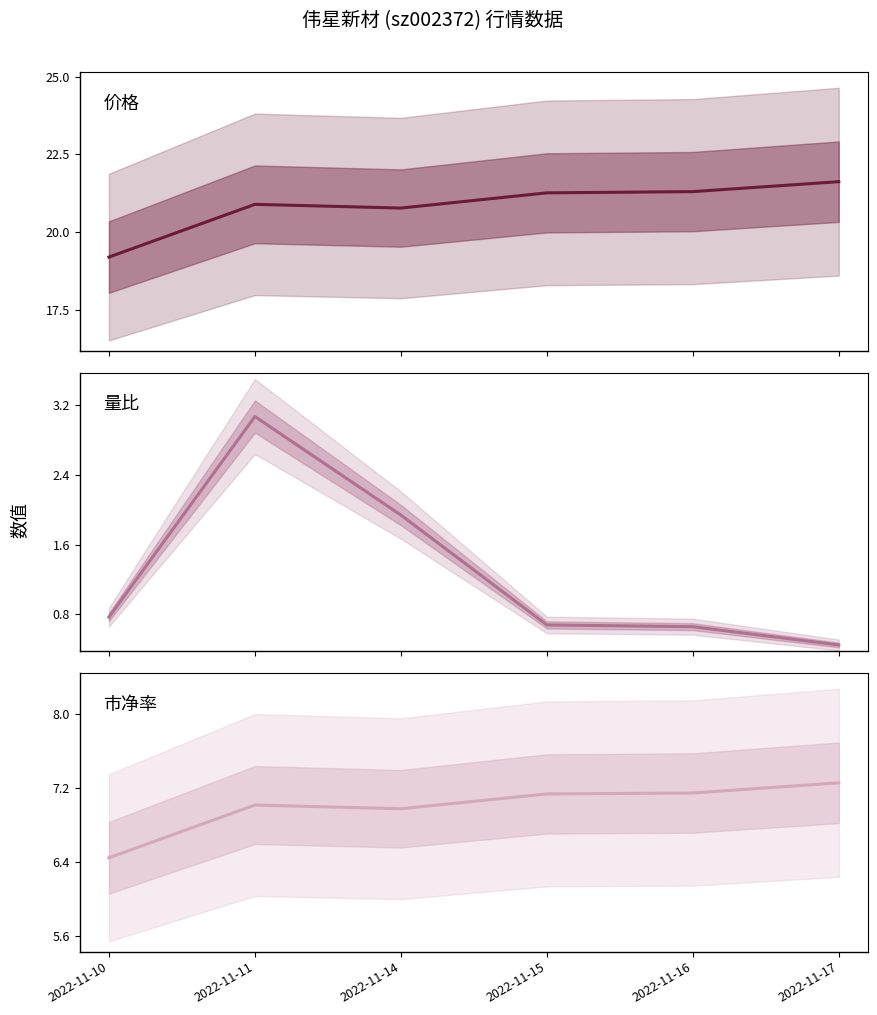

The 量比 series shows 2.7 at 2022-11-14. True or false?

False